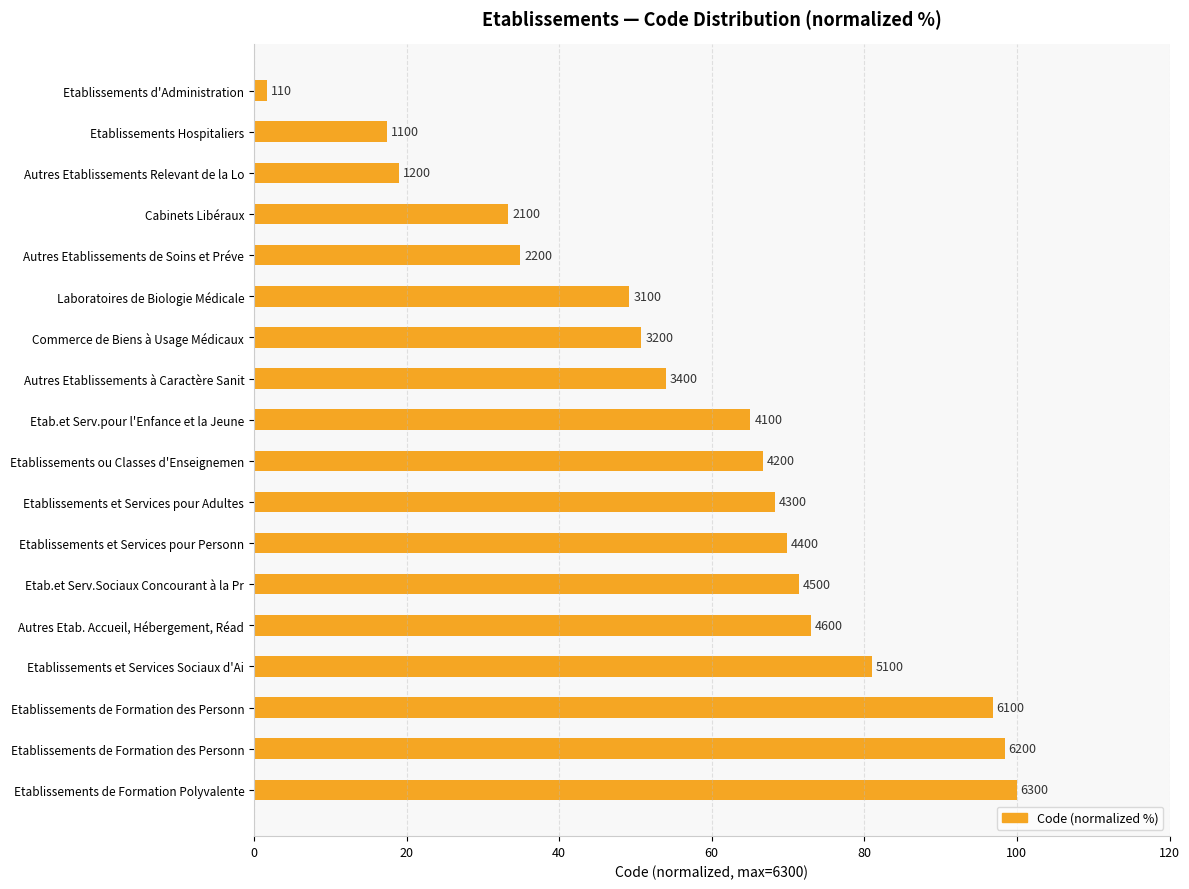

Are the bars horizontal?

Yes